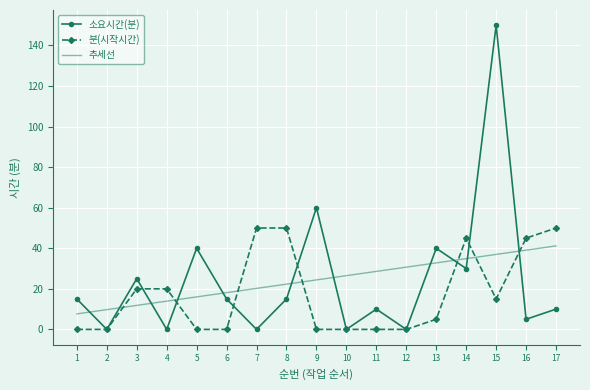

Reading left to right, extract all data points from this chart.

소요시간(분): 15.0	0.0	25.0	0.0	40.0	15.0	0.0	15.0	60.0	0.0	10.0	0.0	40.0	30.0	150.0	5.0	10.0
분(시작시간): 0.0	0.0	20.0	20.0	0.0	0.0	50.0	50.0	0.0	0.0	0.0	0.0	5.0	45.0	15.0	45.0	50.0
추세선: 7.6	9.7	11.8	13.9	16.0	18.1	20.2	22.3	24.4	26.5	28.6	30.7	32.8	34.9	37.0	39.1	41.2